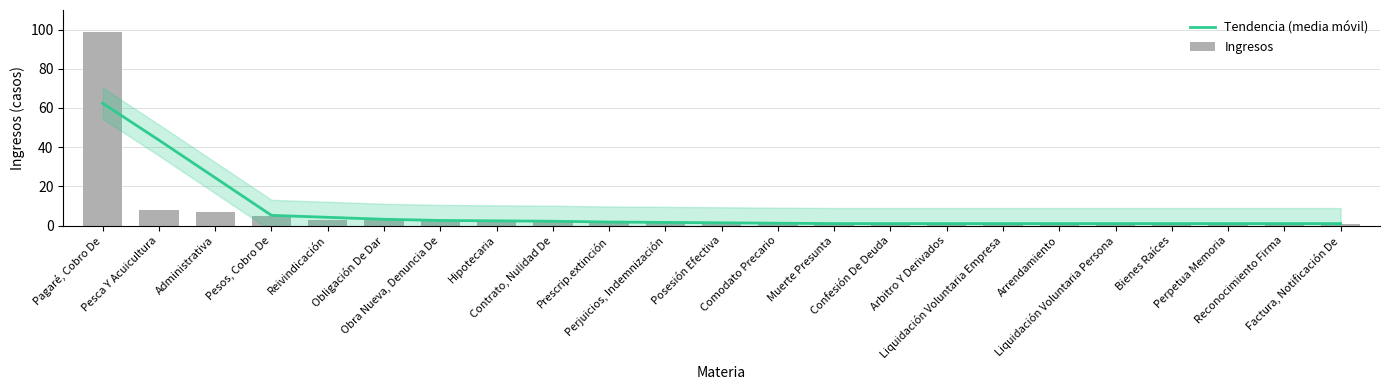

Reading right to left, list all the values displayed in this chart.

Tendencia (media móvil): Factura, Notificación De=1.0	Reconocimiento Firma=1.0	Perpetua Memoria=1.0	Bienes Raíces=1.0	Liquidación Voluntaria Persona=1.0	Arrendamiento=1.0	Liquidación Voluntaria Empresa=1.0	Arbitro Y Derivados=1.0	Confesión De Deuda=1.0	Muerte Presunta=1.0	Comodato Precario=1.2	Posesión Efectiva=1.4	Perjuicios, Indemnización=1.6	Prescrip.extinción=1.8	Contrato, Nulidad De=2.2	Hipotecaria=2.4	Obra Nueva, Denuncia De=2.6	Obligación De Dar=3.2	Reivindicación=4.2	Pesos, Cobro De=5.2	Administrativa=24.4	Pesca Y Acuicultura=43.6	Pagaré, Cobro De=62.4
Ingresos: Factura, Notificación De=1.0	Reconocimiento Firma=1.0	Perpetua Memoria=1.0	Bienes Raíces=1.0	Liquidación Voluntaria Persona=1.0	Arrendamiento=1.0	Liquidación Voluntaria Empresa=1.0	Arbitro Y Derivados=1.0	Confesión De Deuda=1.0	Muerte Presunta=1.0	Comodato Precario=1.0	Posesión Efectiva=1.0	Perjuicios, Indemnización=2.0	Prescrip.extinción=2.0	Contrato, Nulidad De=2.0	Hipotecaria=2.0	Obra Nueva, Denuncia De=3.0	Obligación De Dar=3.0	Reivindicación=3.0	Pesos, Cobro De=5.0	Administrativa=7.0	Pesca Y Acuicultura=8.0	Pagaré, Cobro De=99.0